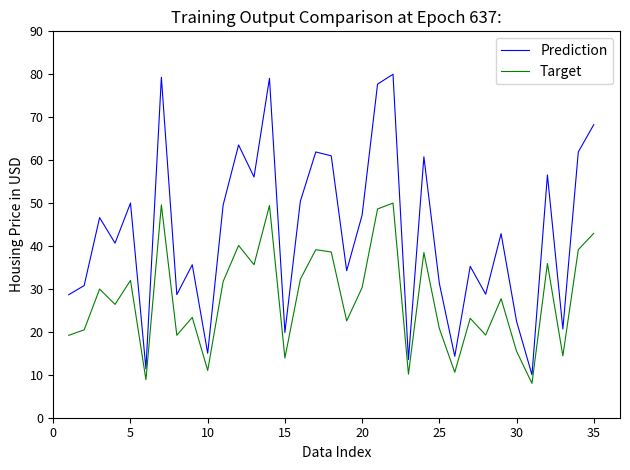

Does the chart have visible grid lines?

No